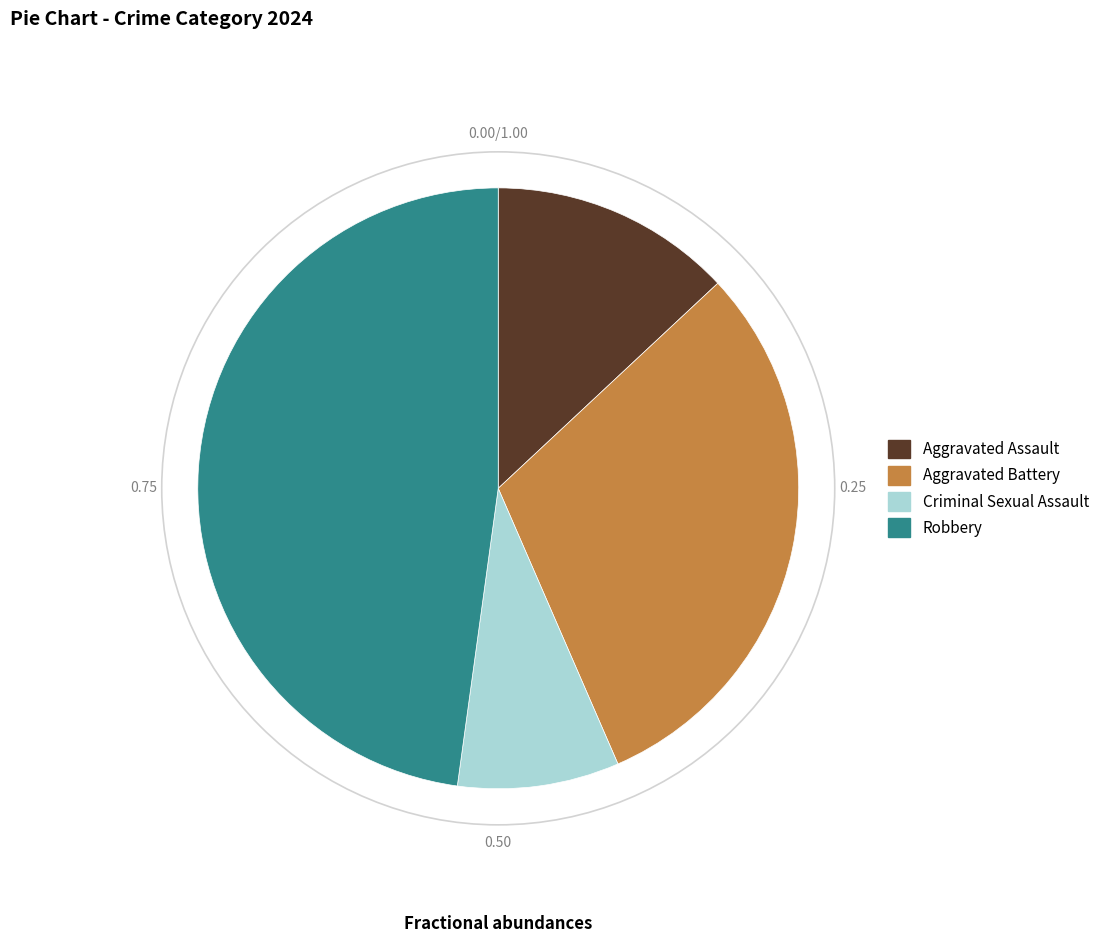

Rank the categories by value from lowest to highest.

Criminal Sexual Assault, Aggravated Assault, Aggravated Battery, Robbery